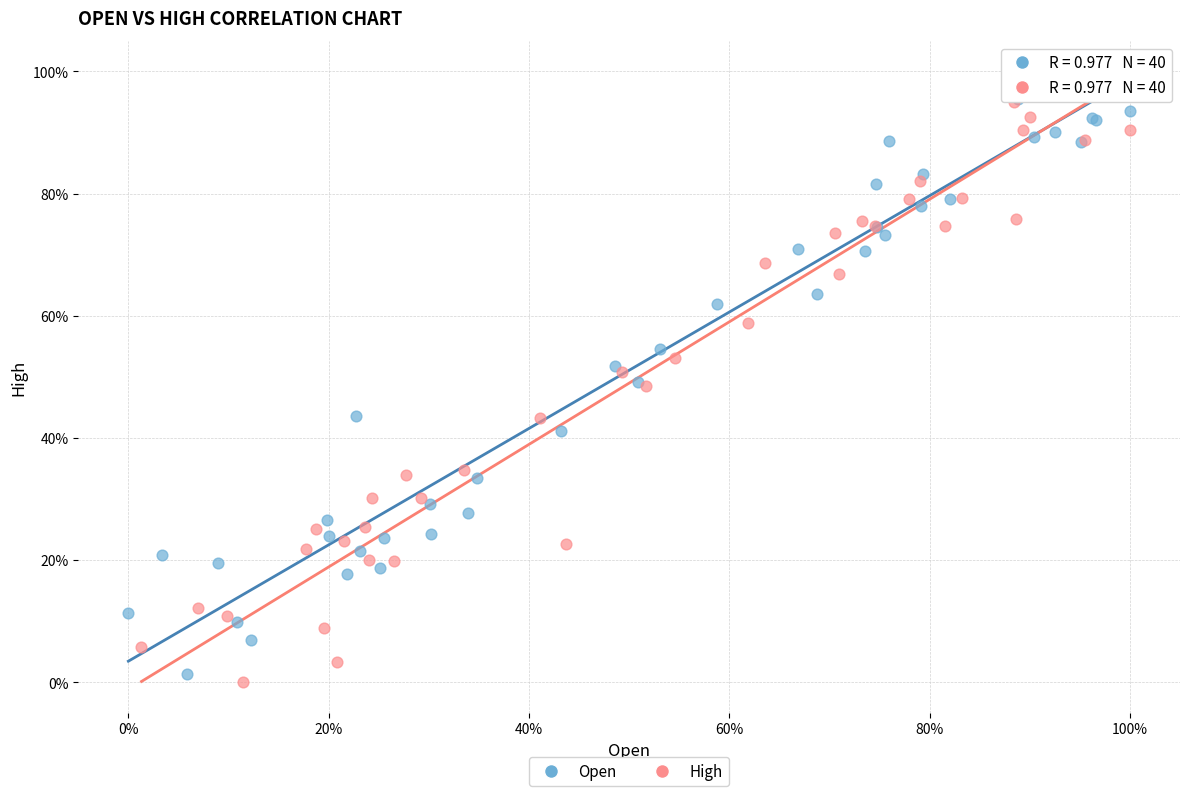

Which series has the largest Y range (max minus min)?

High